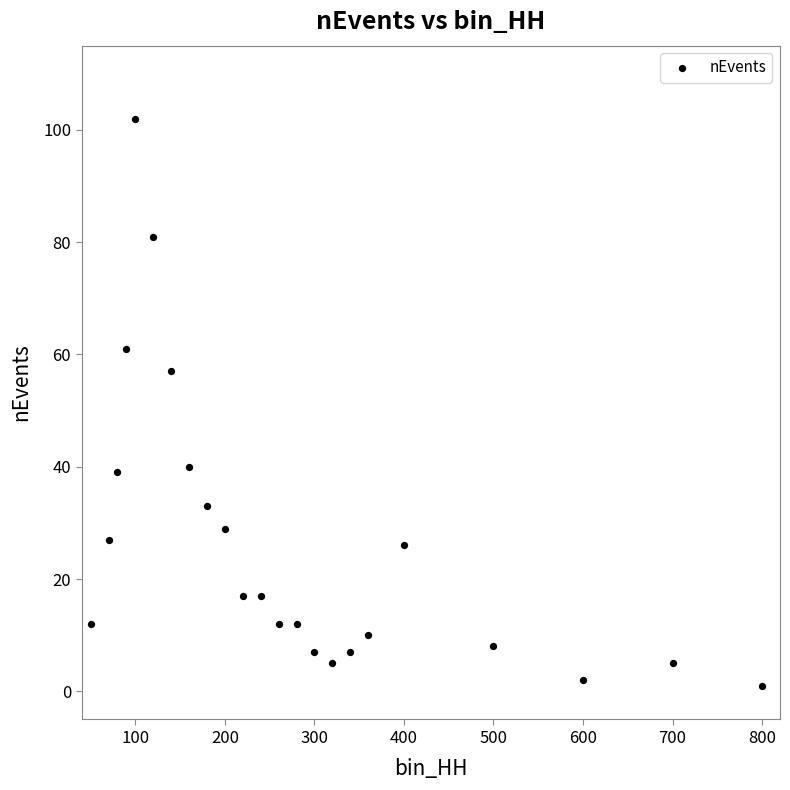

What Y value in the scatter plot is closest to 51?

57